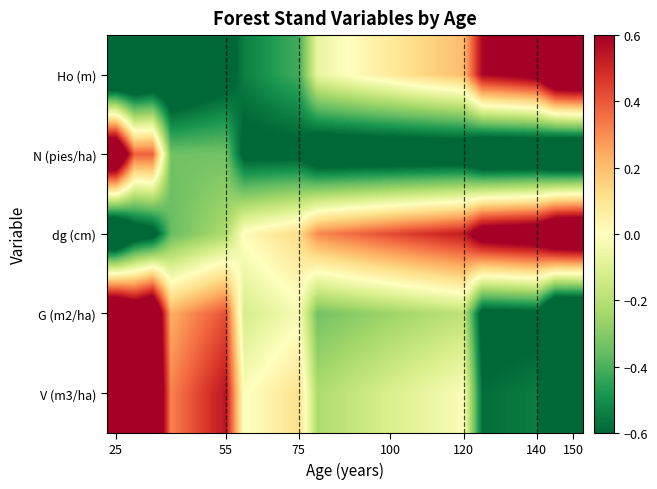

How many series are shown in this chart?

5